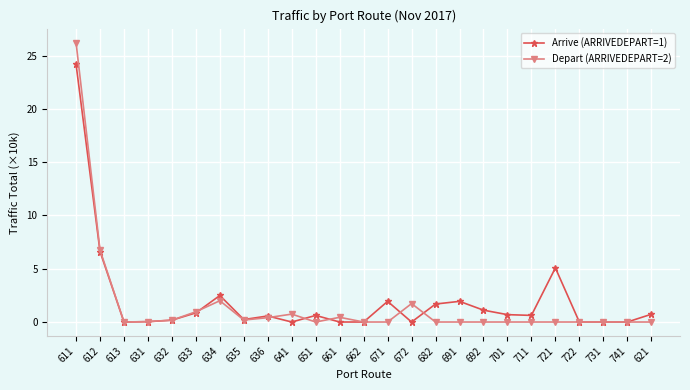

What position from the right is 633?

20